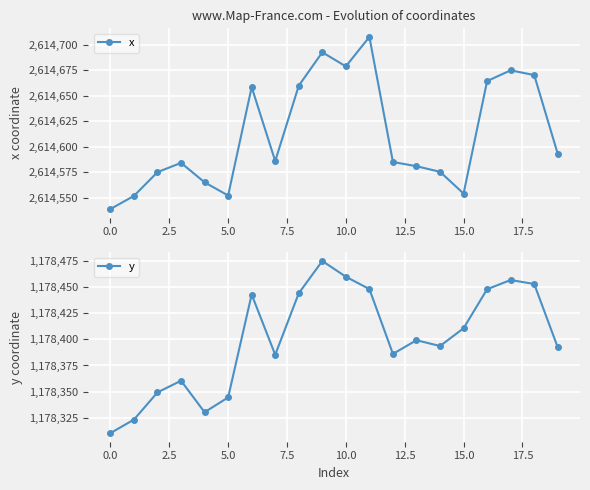

How many interior local valleys does the y series have?

4